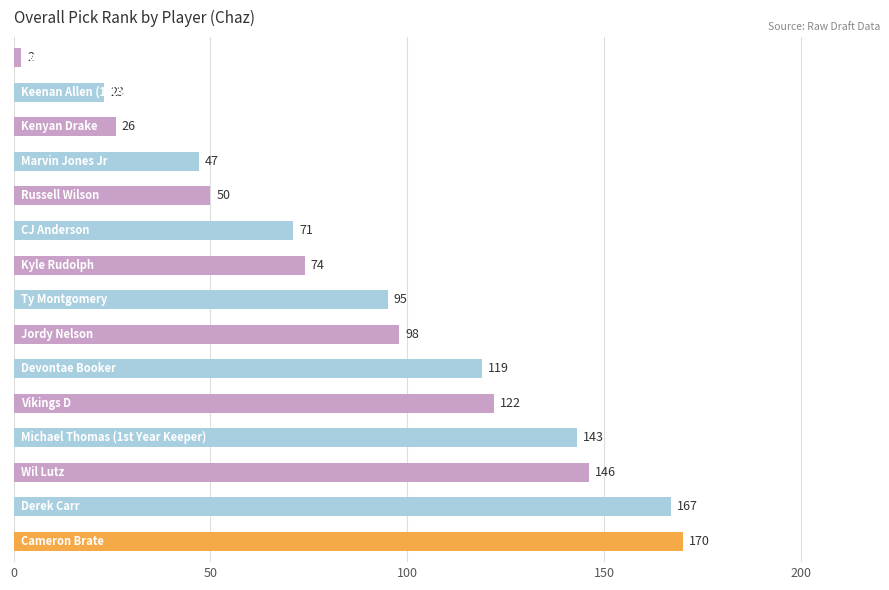

What is the greatest value displayed?

170